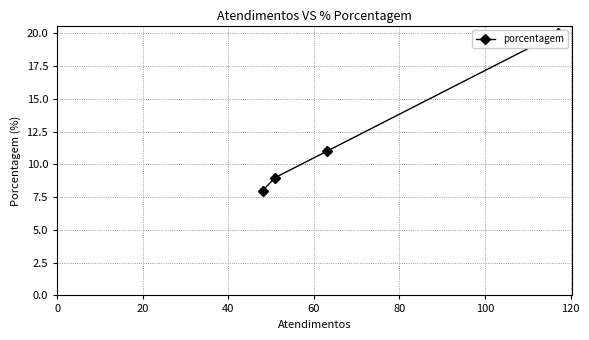

True or false: the data shows 3 at 60.

False